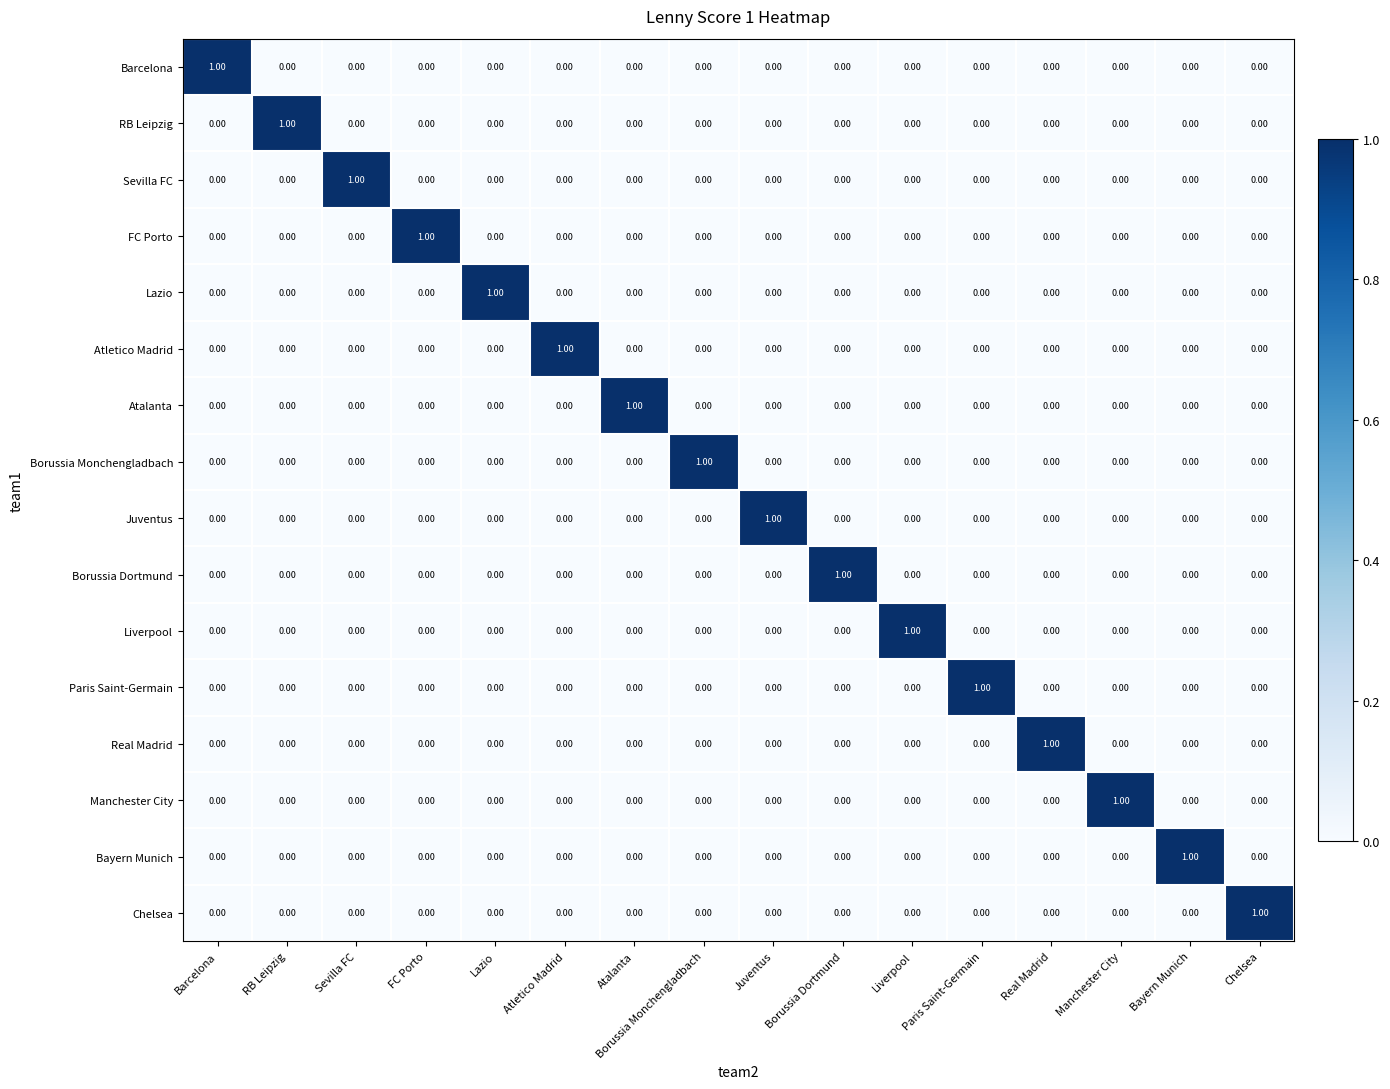

Which category has the highest value in the Bayern Munich series?

Bayern Munich